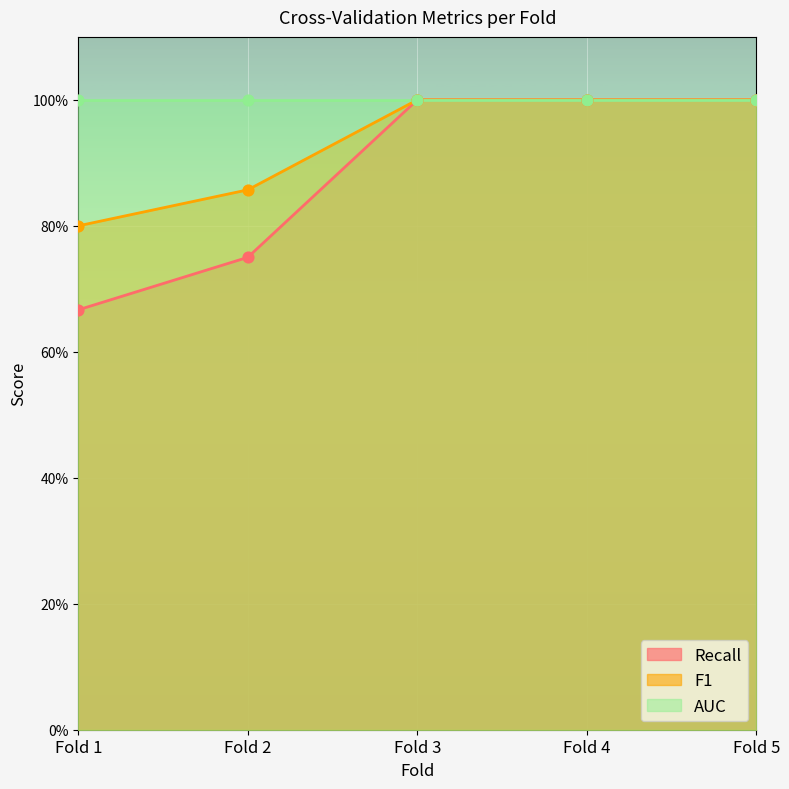

Which series has the widest spread of Y values?

Recall